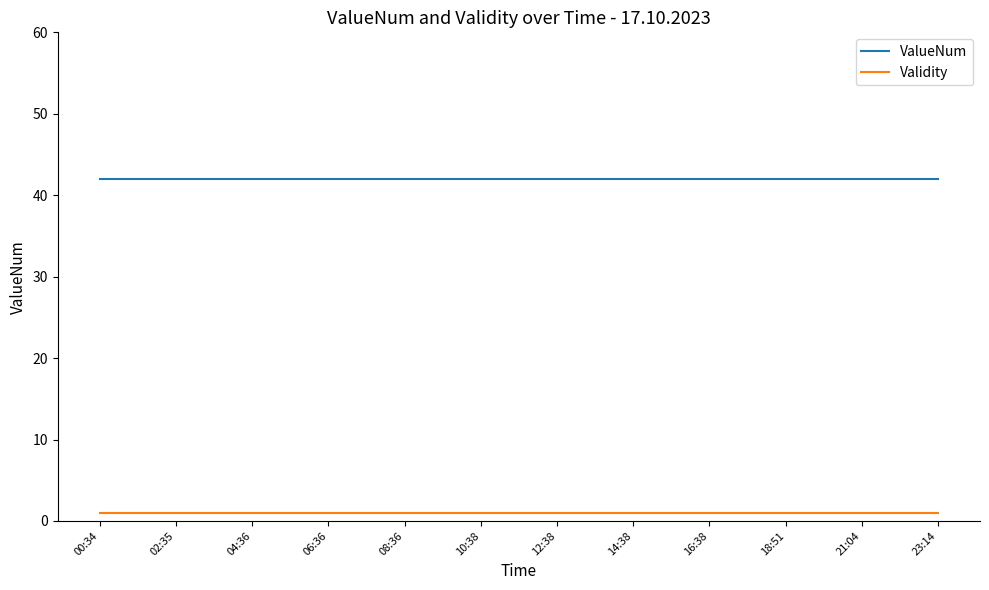

True or false: ValueNum and Validity cross at least once.

False